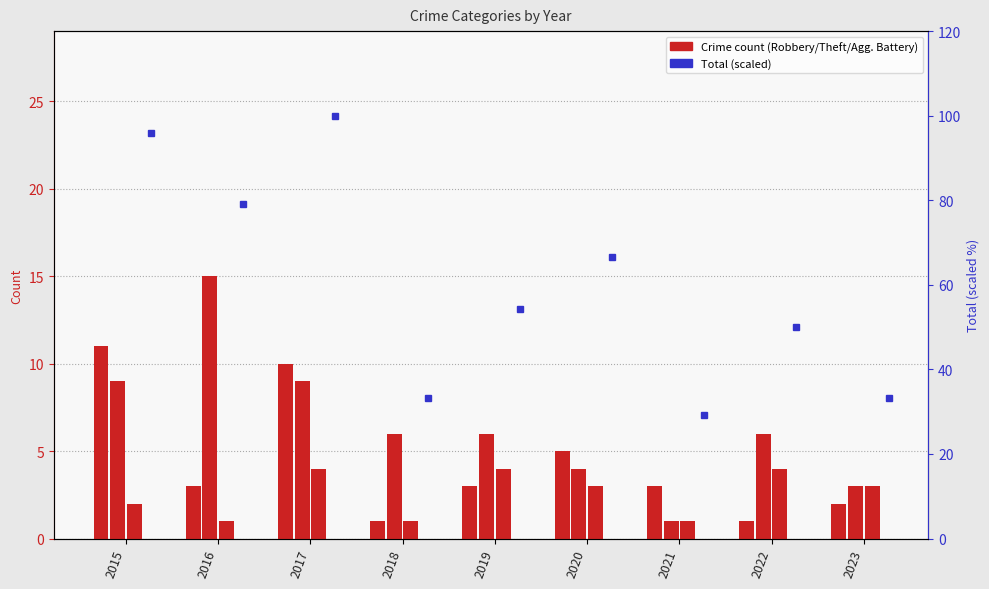

What is the value of the Theft bar at the 8th from the left?

6